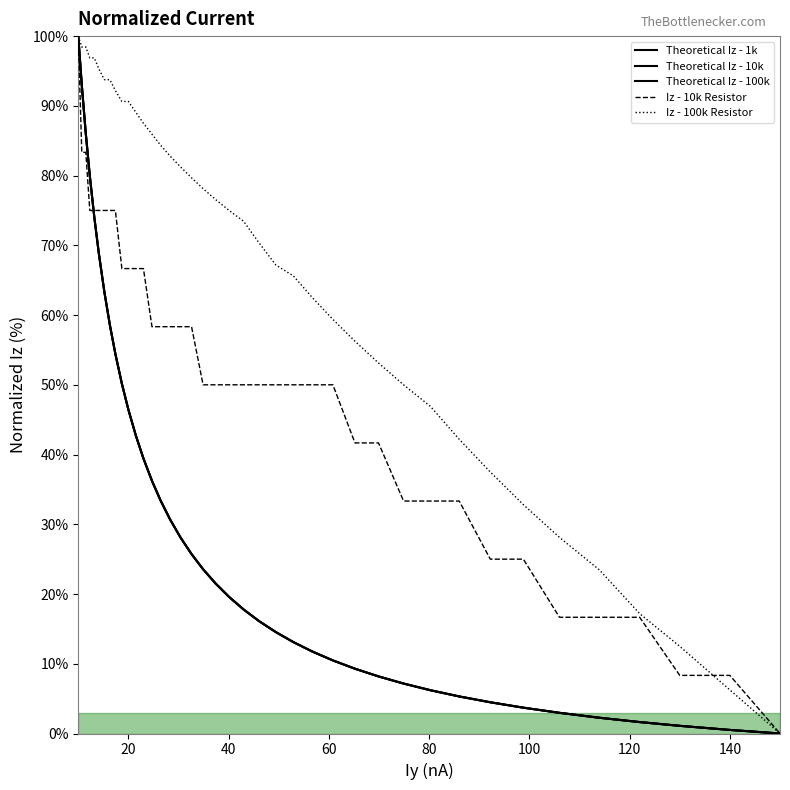

At how many categories does at least one series exceed 13?

37